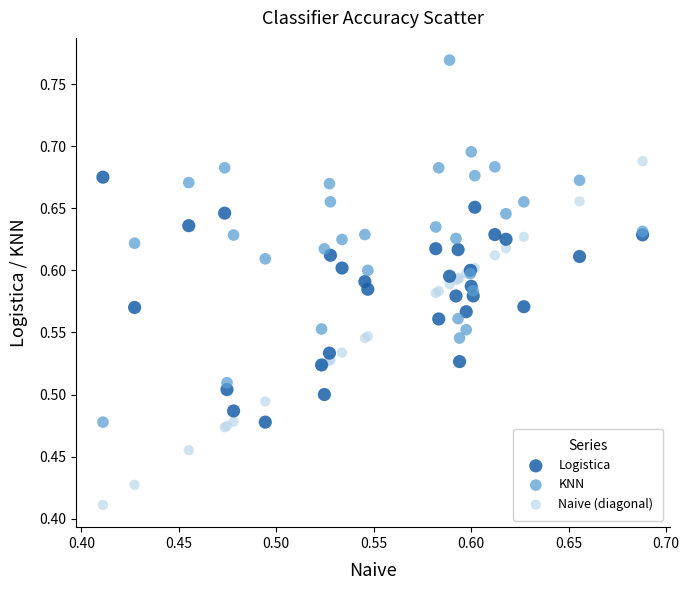

Which series has the widest spread of Y values?

KNN